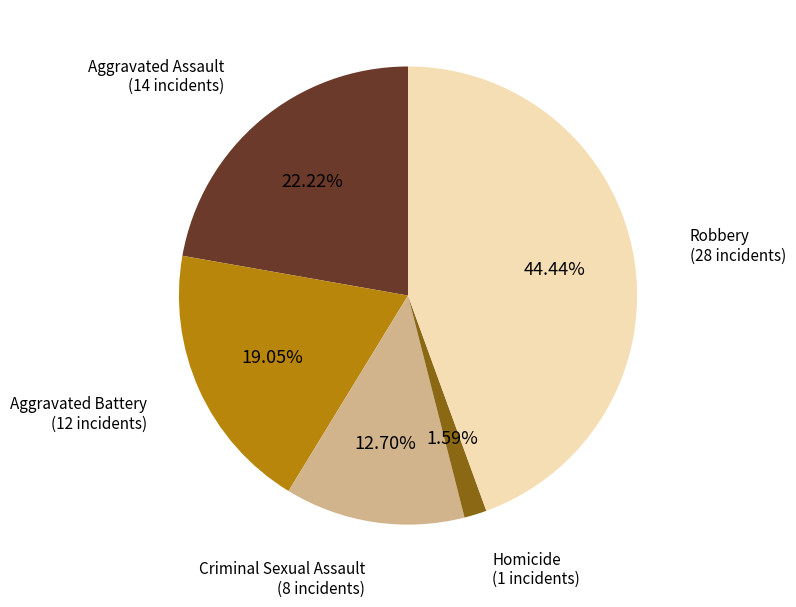

Does any single category account for the majority?

No